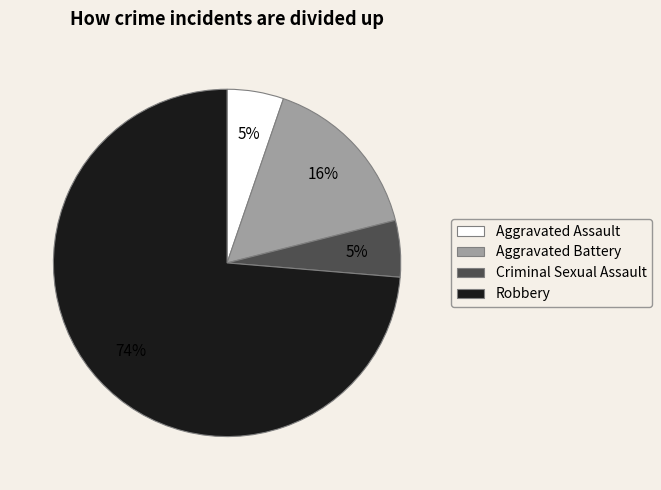

Is the sum of Robbery and Aggravated Assault greater than half?

Yes